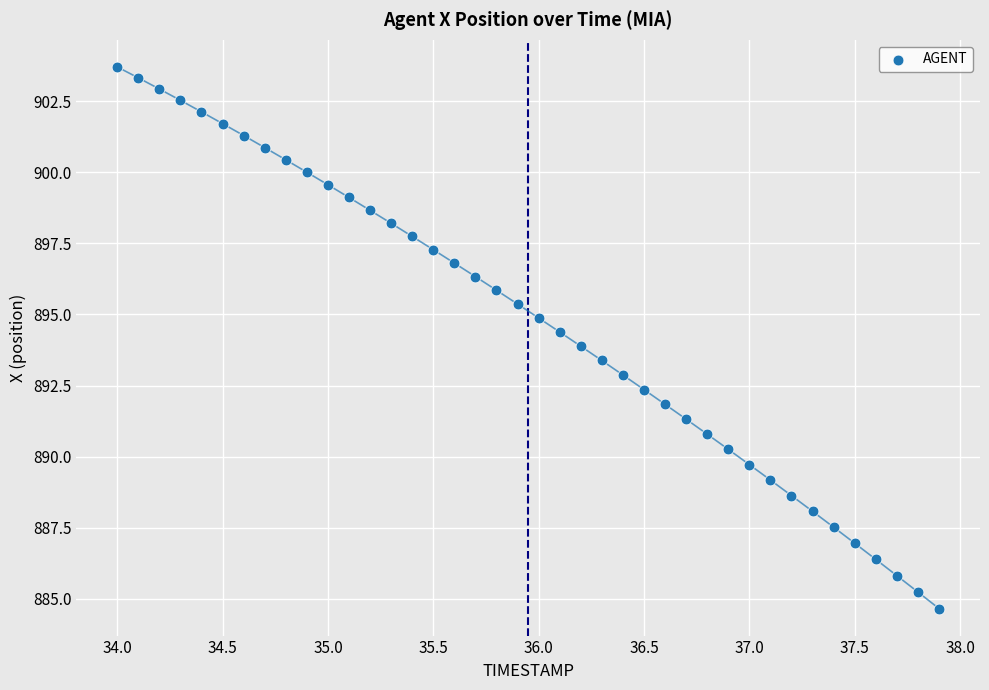

What is the range of Y values (max minus min)?

19.0